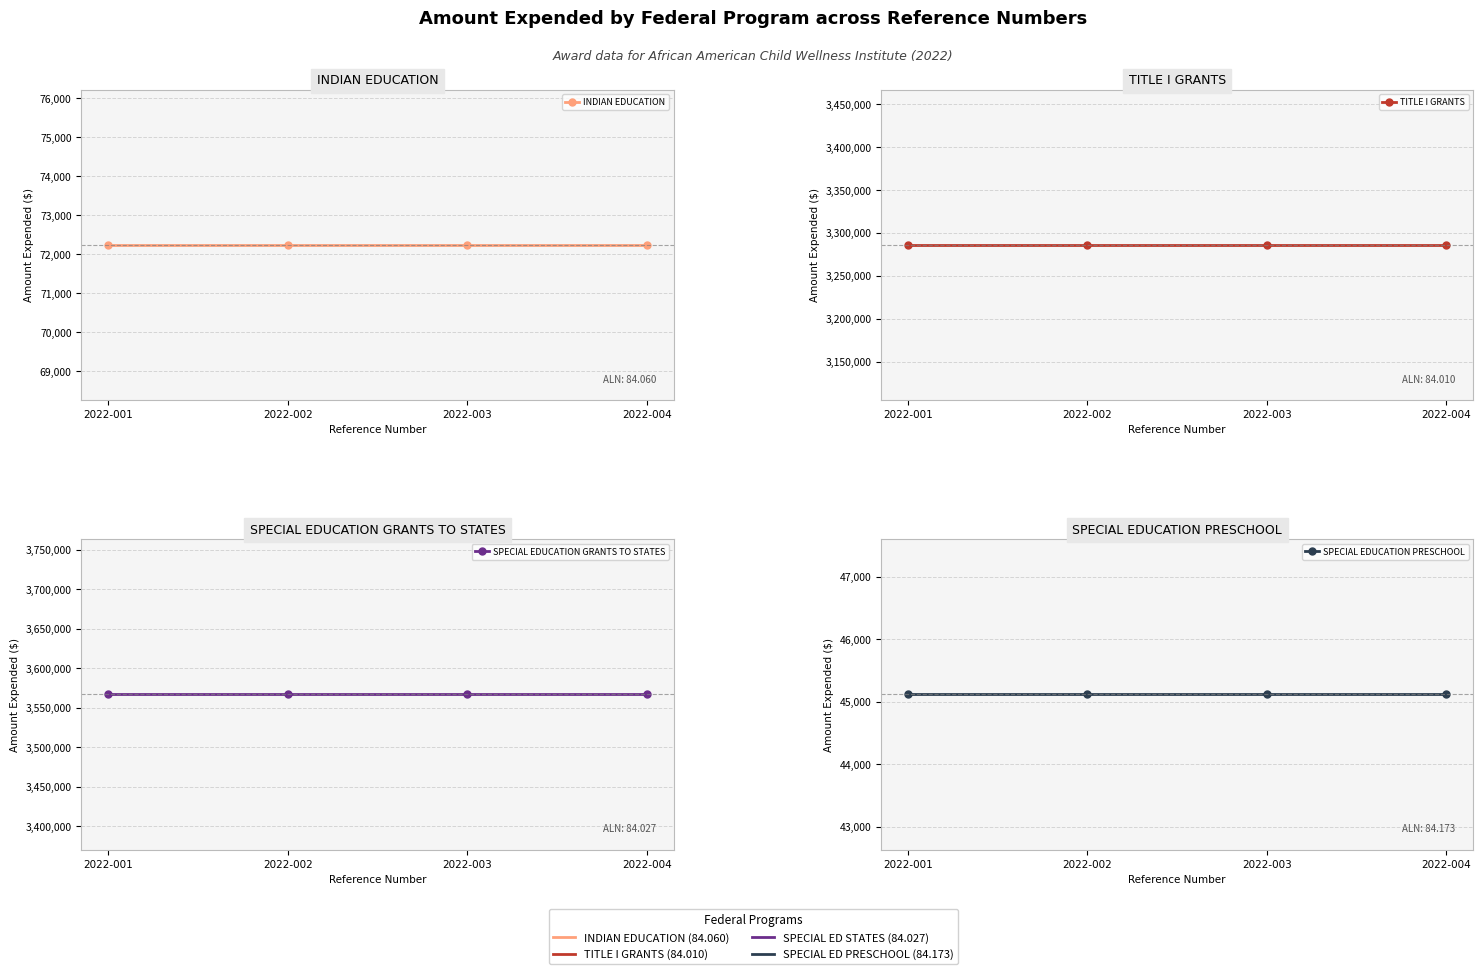

What is the value of the SPECIAL EDUCATION GRANTS TO STATES point at the 3rd from the left?

3566851